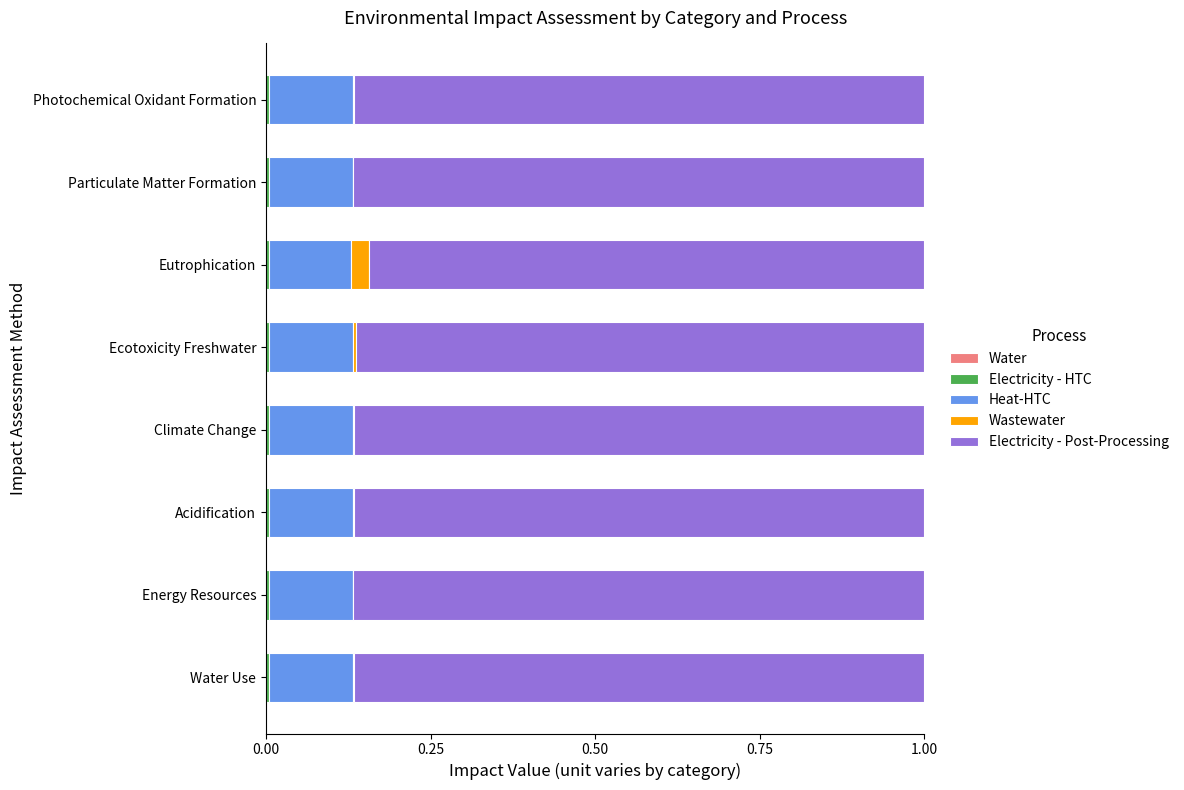

How many distinct data groups are displayed?

5